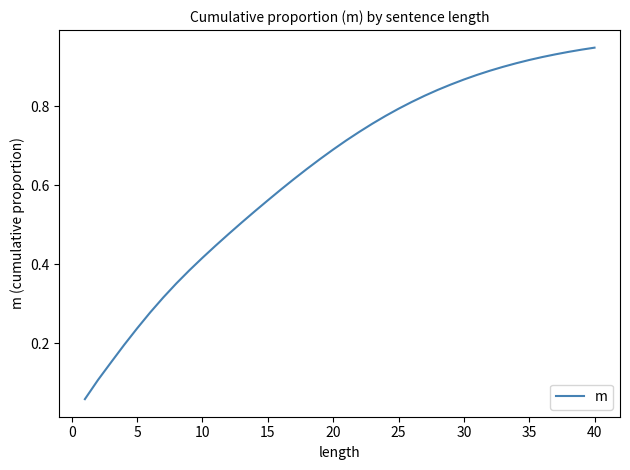

The chart shows a value of 0.2 at 10. True or false?

False